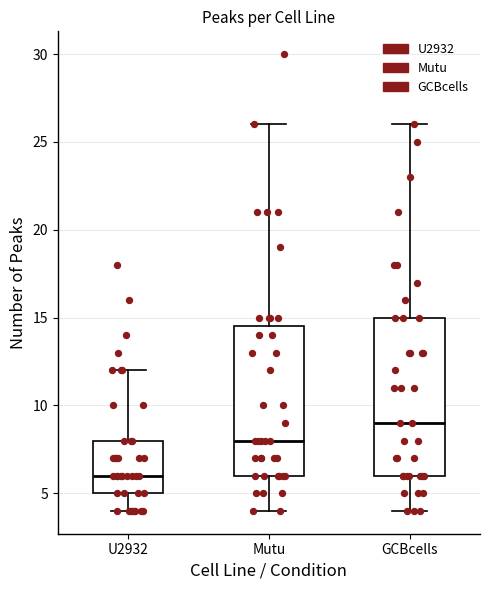

Which box is the tallest, from its lower edge to its upper edge?

GCBcells